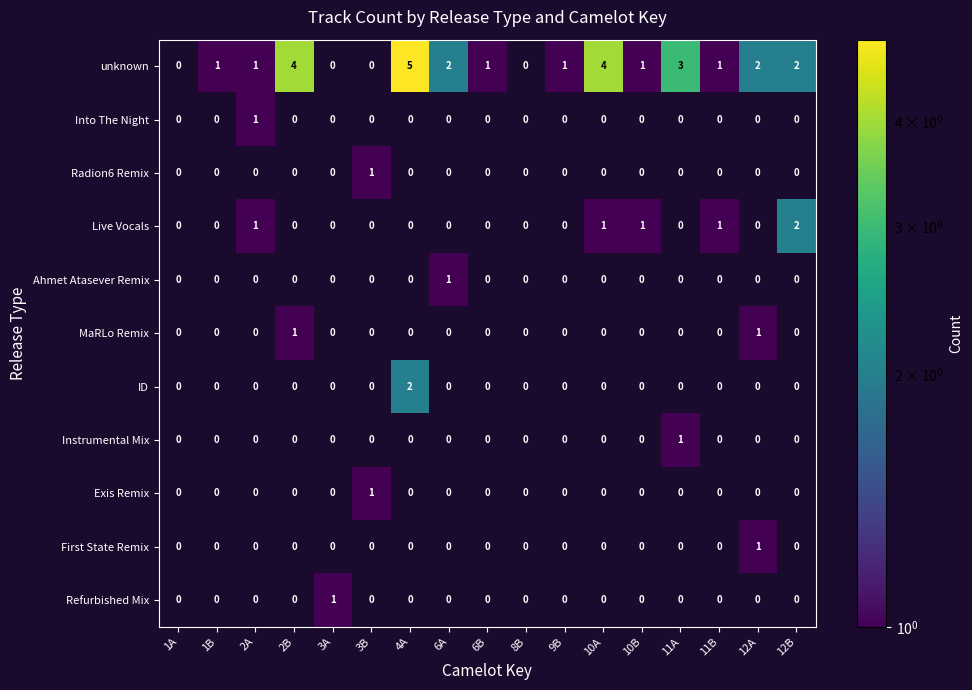

How many values in Radion6 Remix are above zero?

1